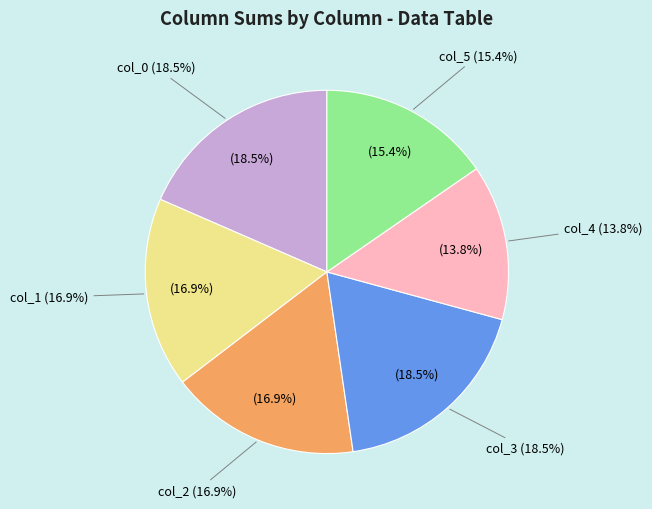

Is it true that col_5 is 1% of the pie?

False